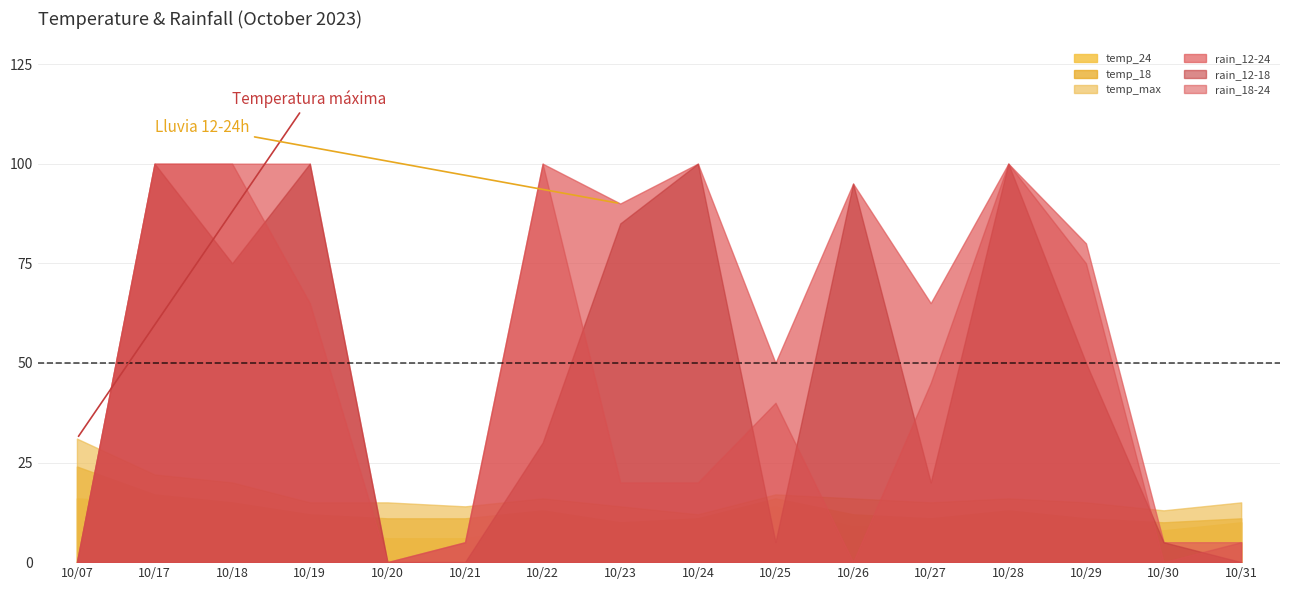

Between which two adjacent categories do temp_max and rain_12-24 first intersect?

10/07 and 10/17